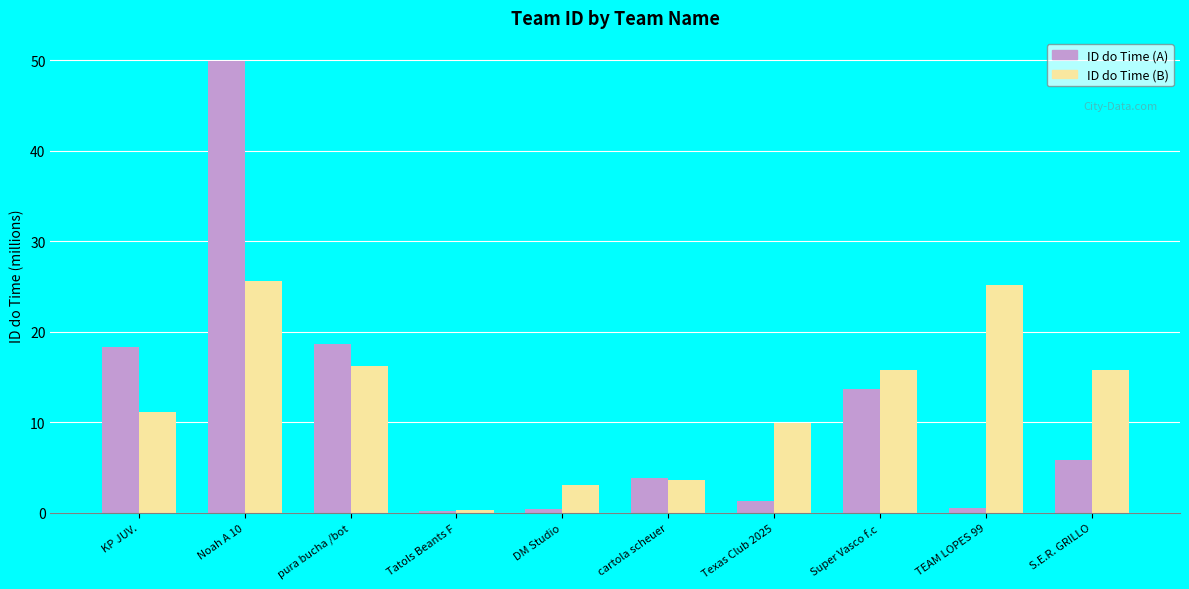

List the series in order of their overall mean, highest first.

ID do Time (B), ID do Time (A)